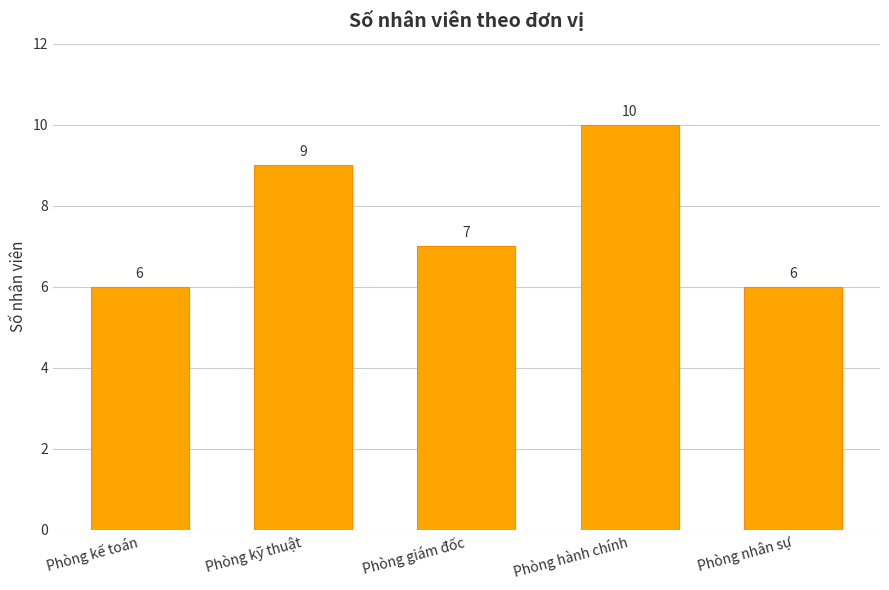

What is the value of the 1st bar from the left?

6